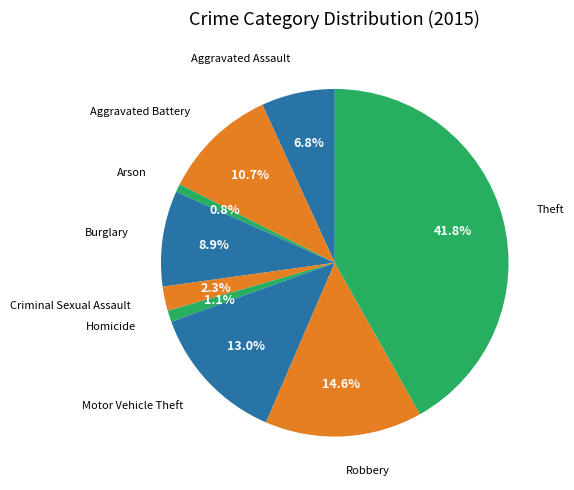

How many slices are in this pie chart?

9